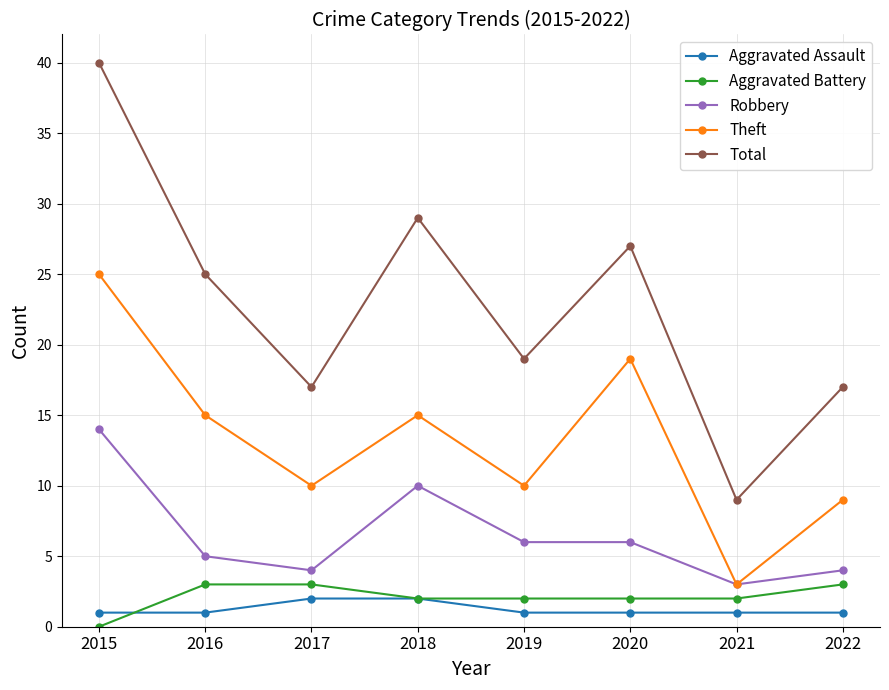

Which series has the largest range (max minus min)?

Total